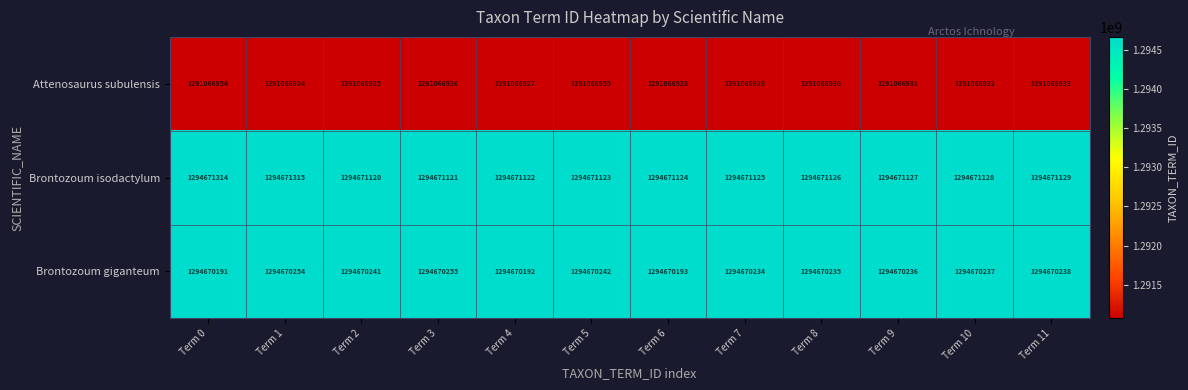

Which category has the highest value in the Brontozoum giganteum series?

Term 3